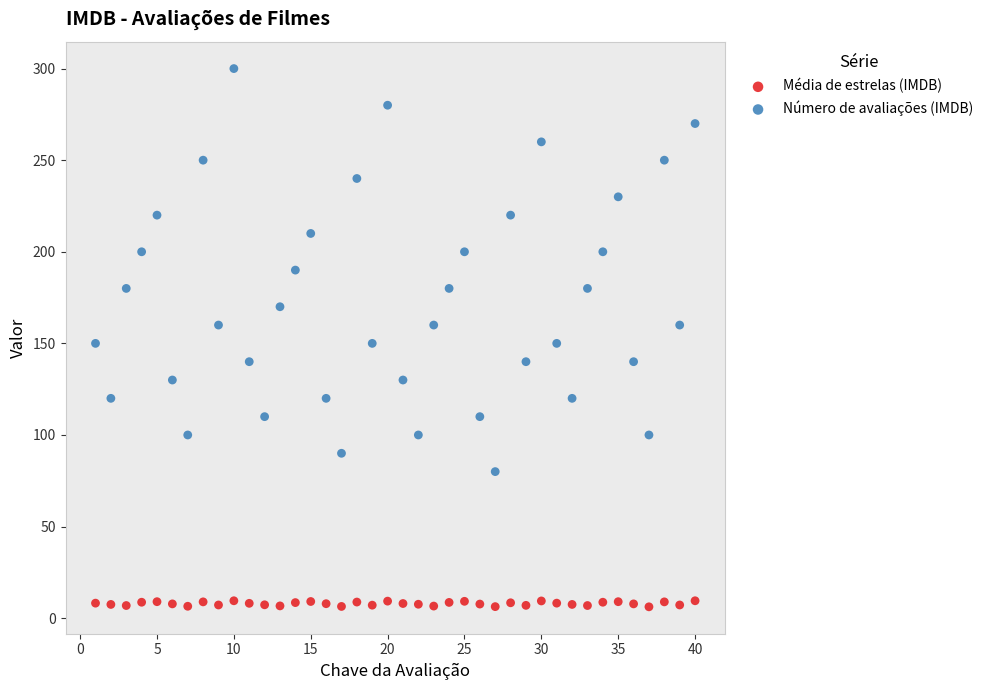

Which series reaches the minimum Y coordinate?

Média de estrelas (IMDB)